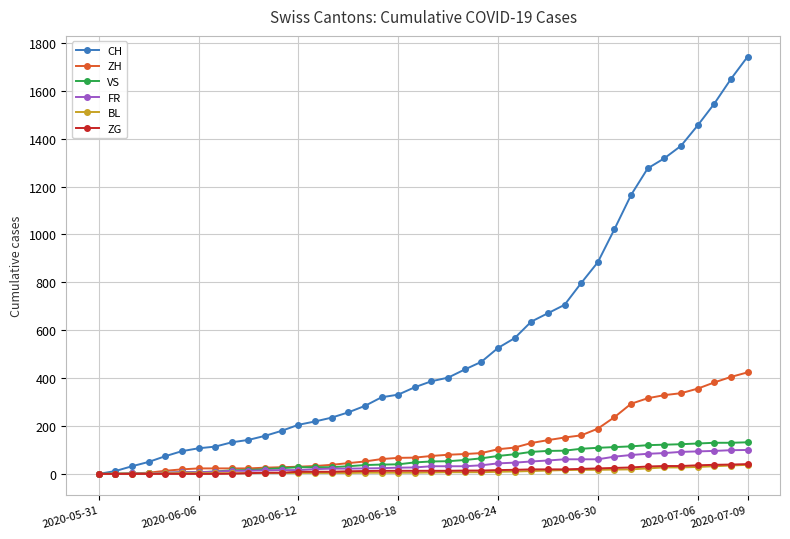

What is the value of the VS point at the 27th from the left?

92